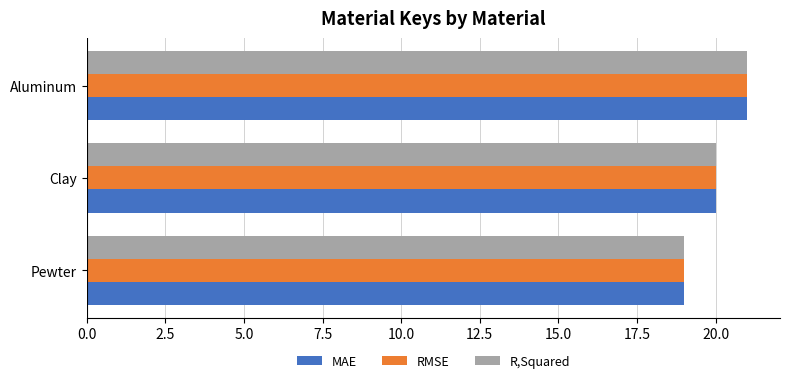

The MAE series shows 19 at Pewter. True or false?

True